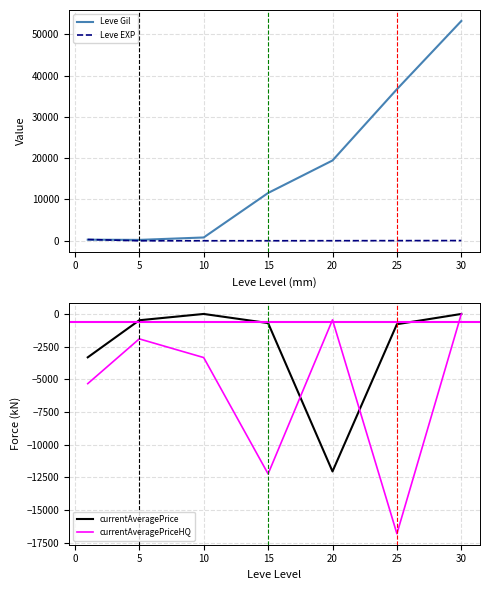

The value of Leve Gil at 25 is 22997.3. True or false?

False